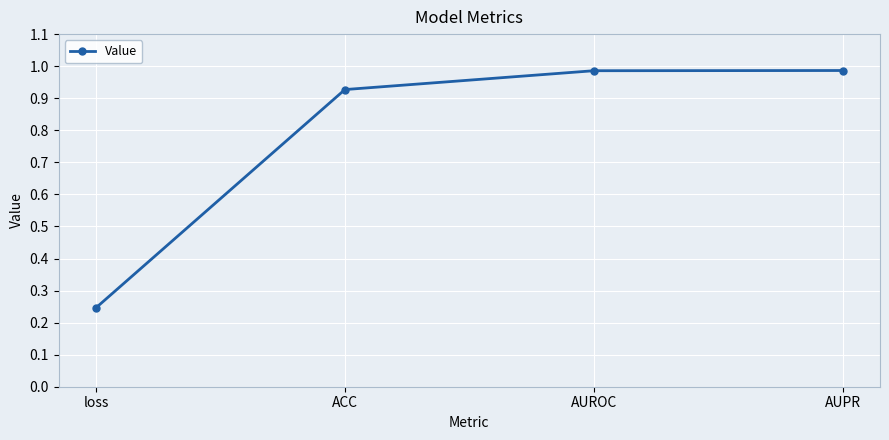

Between ACC and AUPR, which is larger?

AUPR